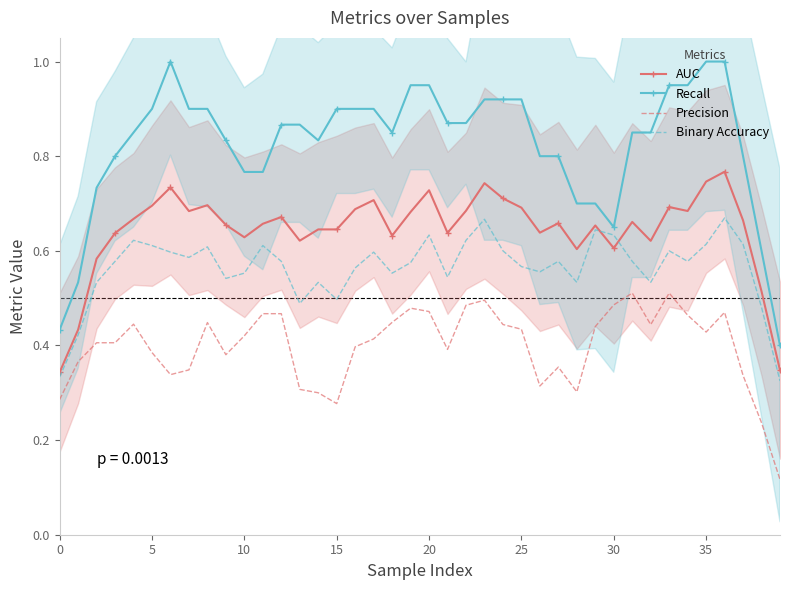

True or false: Binary Accuracy and Precision intersect in this chart.

False